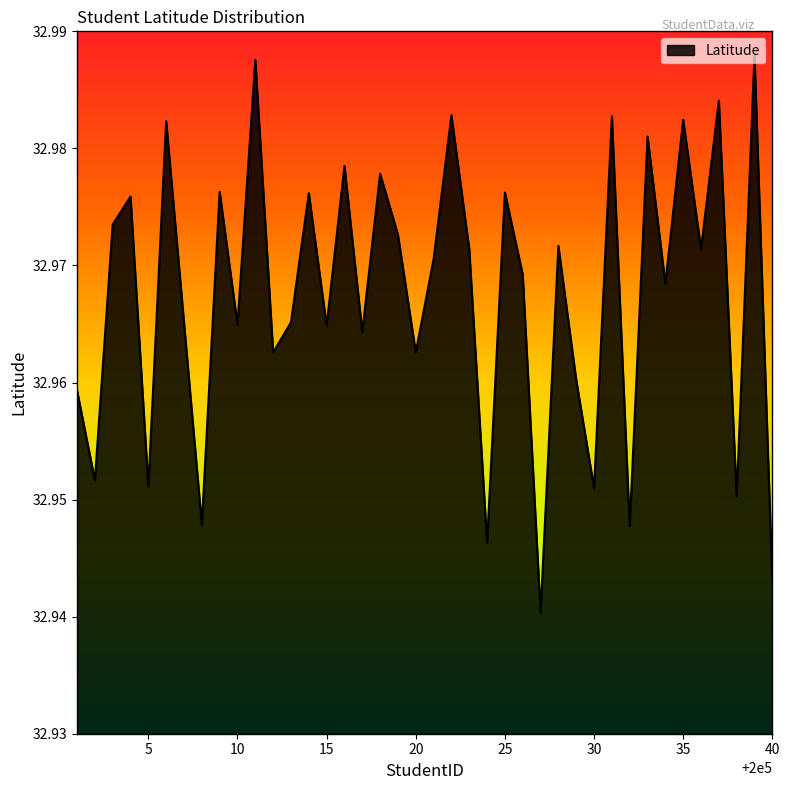

What is the value of the 19th point from the left?

33.0